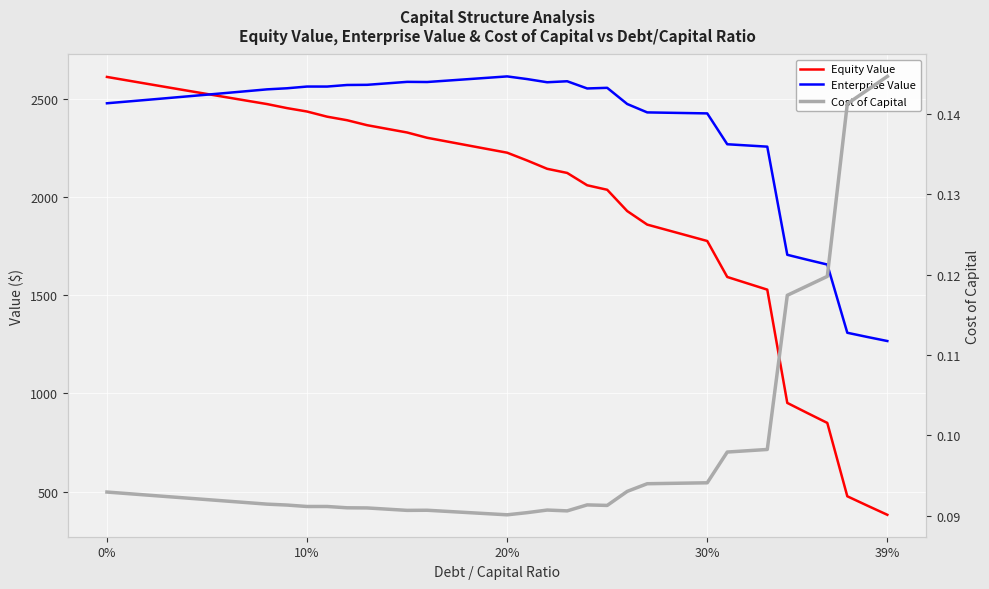

List the series in order of their overall mean, lowest first.

Cost of Capital, Equity Value, Enterprise Value